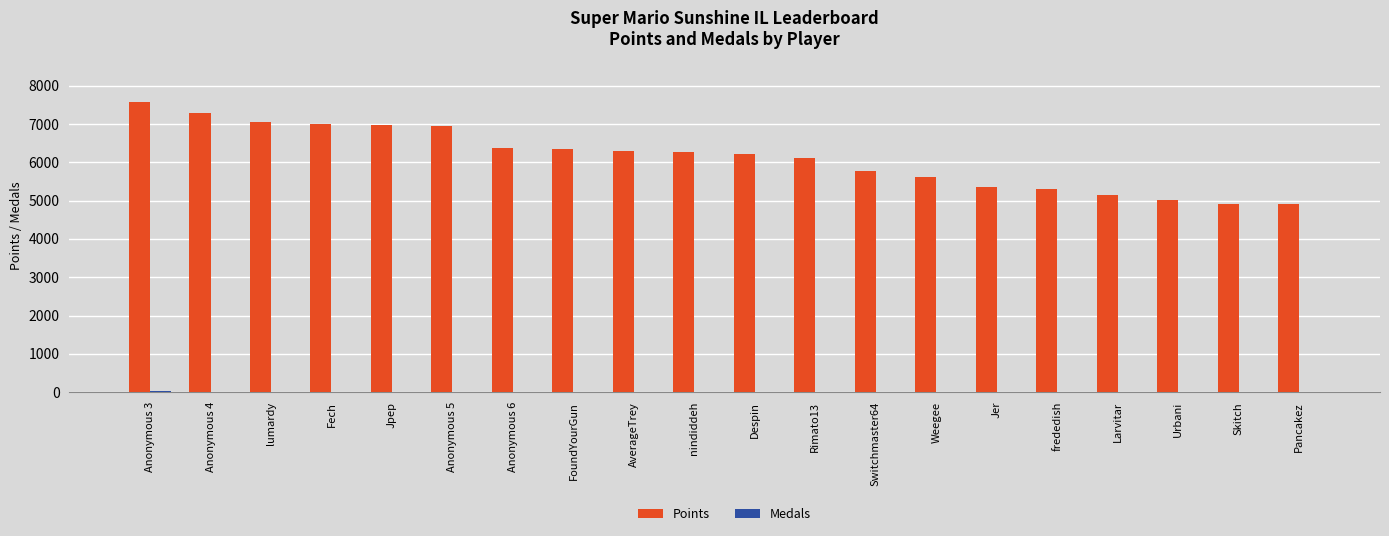

Which series has the largest total across all categories?

Points